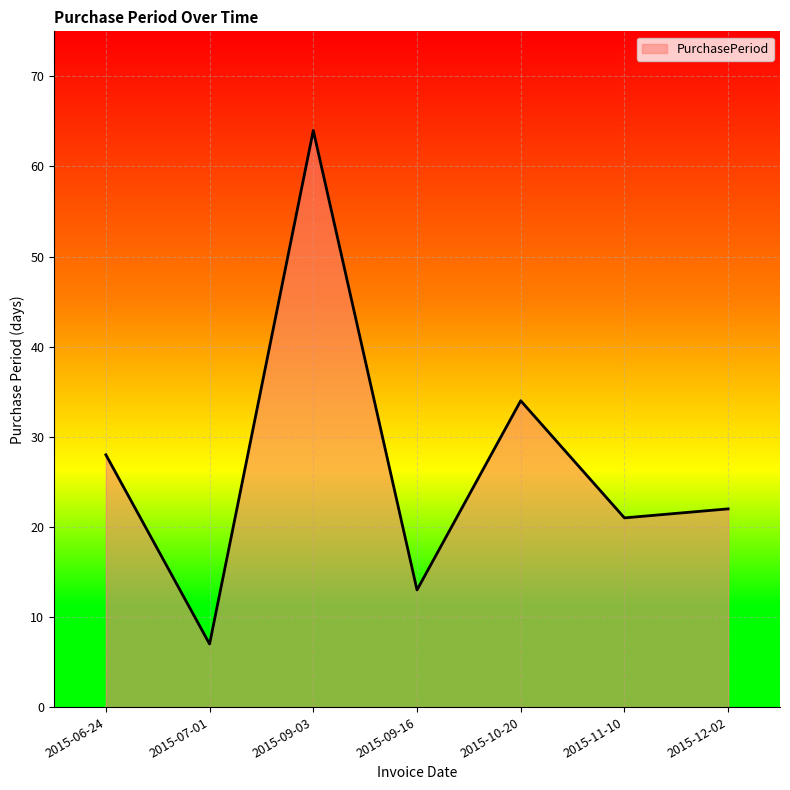

True or false: the data has more than 2 interior local peaks.

False